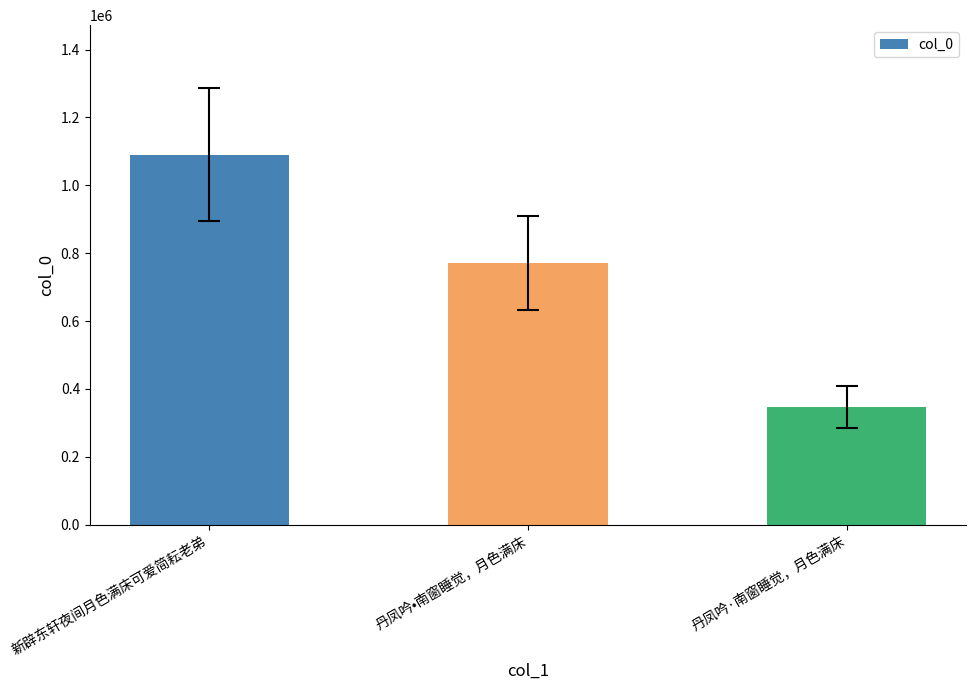

Rank the categories by value from highest to lowest.

新辟东轩夜间月色满床可爱简耘老弟, 丹凤吟•南窗睡觉，月色满床, 丹凤吟·南窗睡觉，月色满床